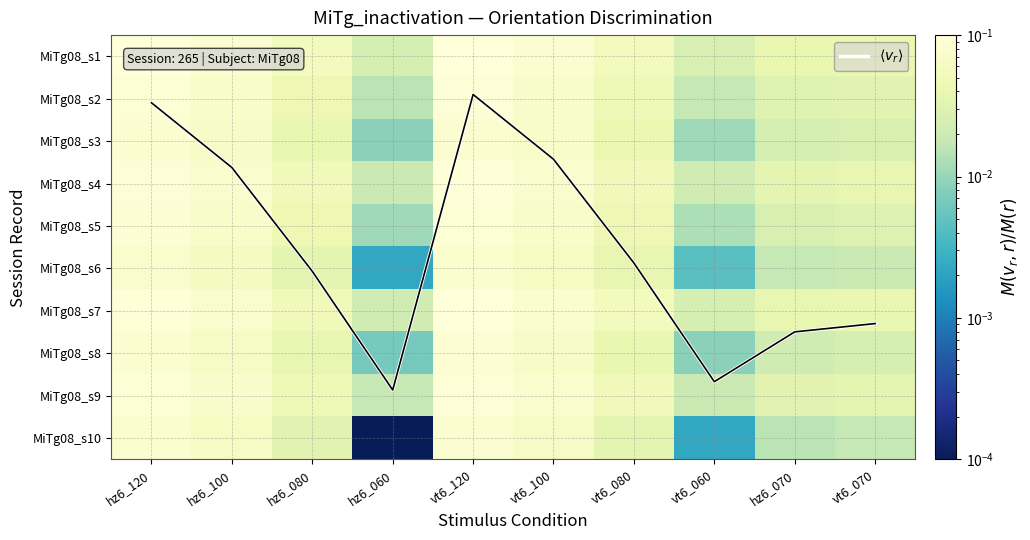

Which category has the highest value in the MiTg08_s8 series?

vt6_120